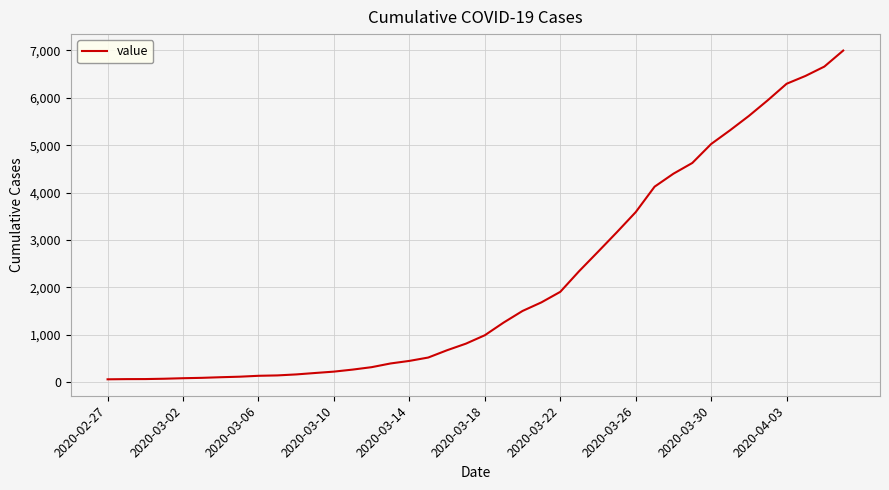

How many distinct data groups are displayed?

1